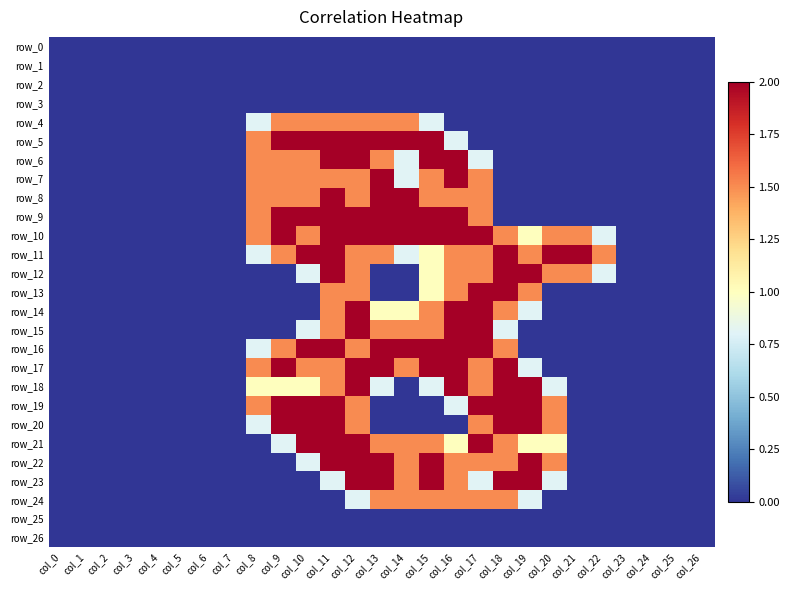

How many values in row_15 are above zero?

9